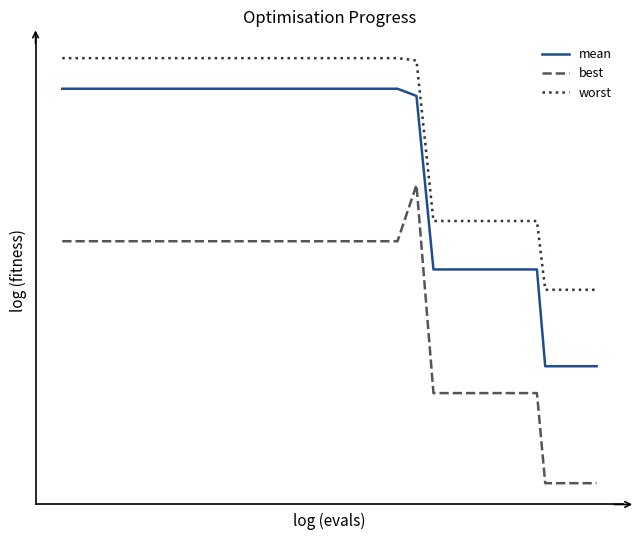

Does the chart display data point markers on the line(s)?

No